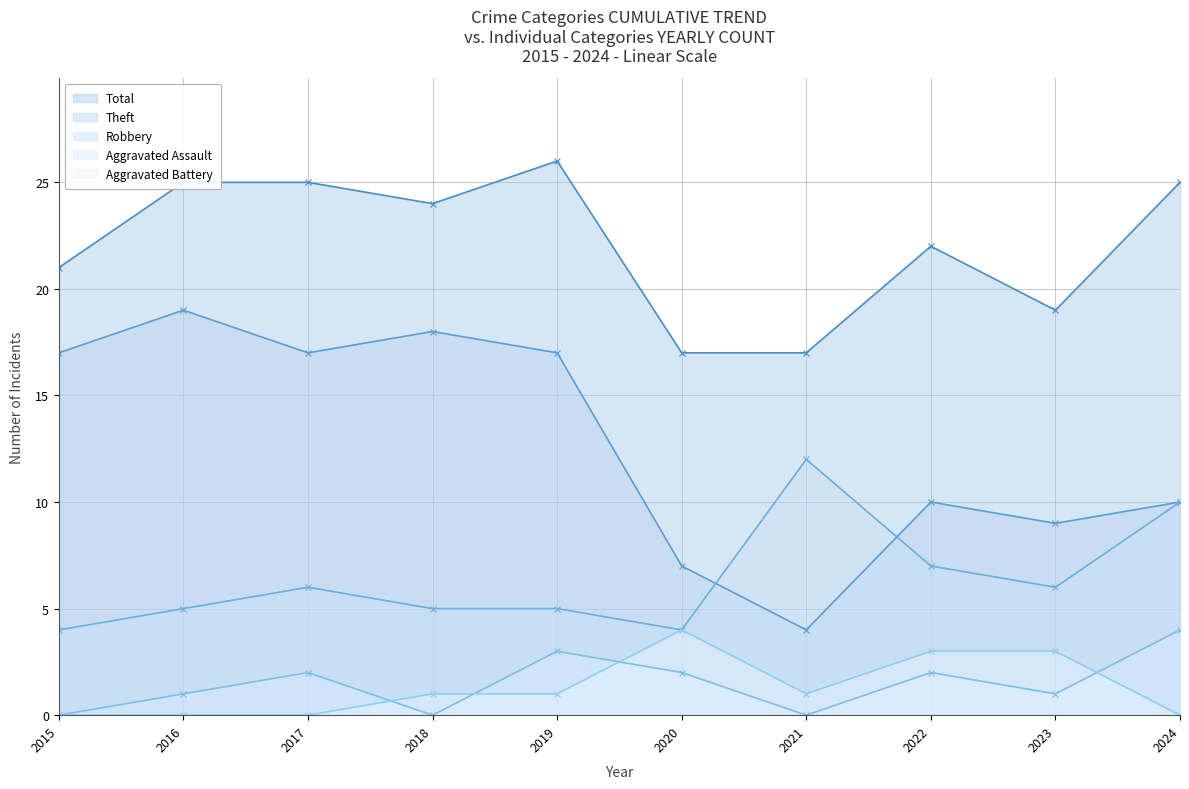

Where is the first local minimum for Theft?

2017